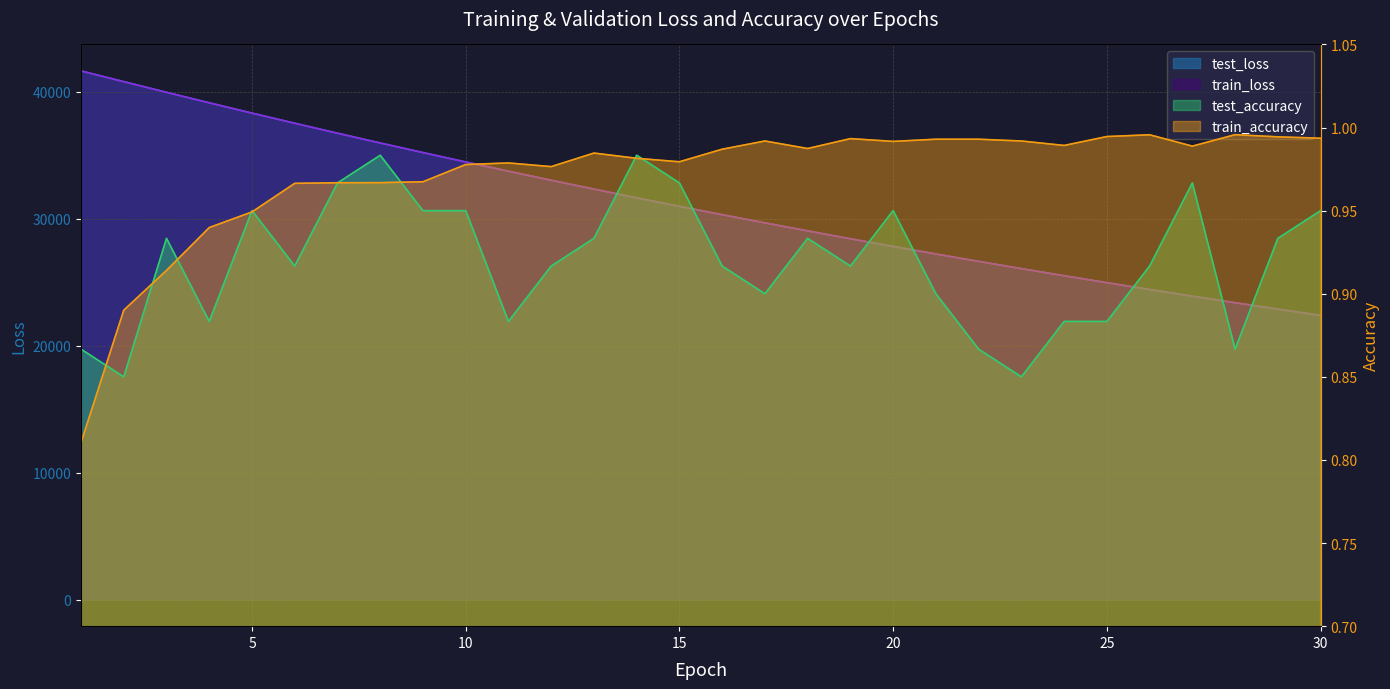

Which series has the largest total across all categories?

test_loss